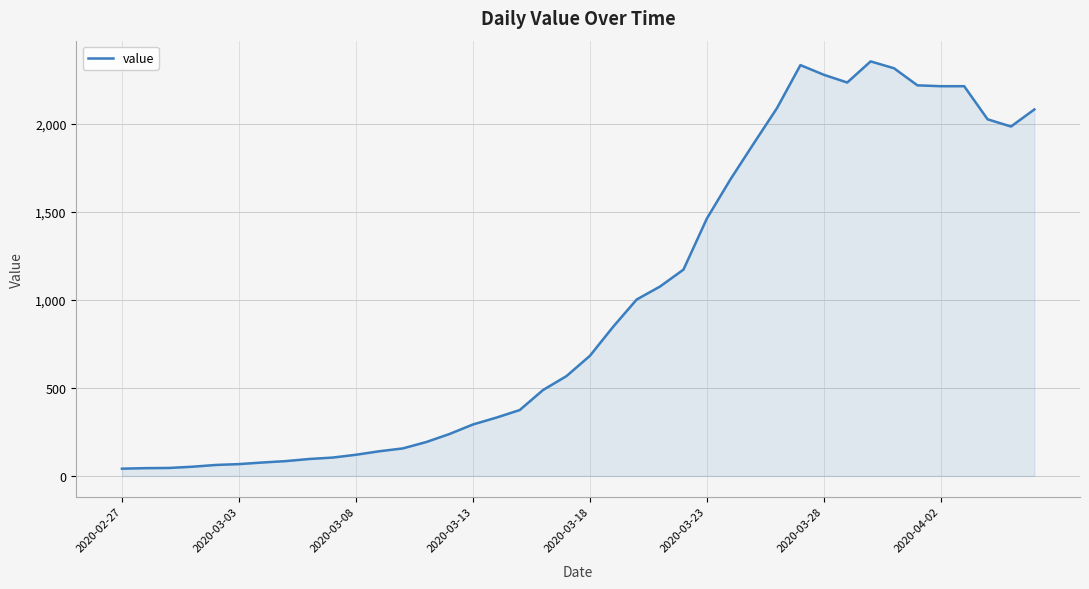

How many lines are shown in the chart?

1